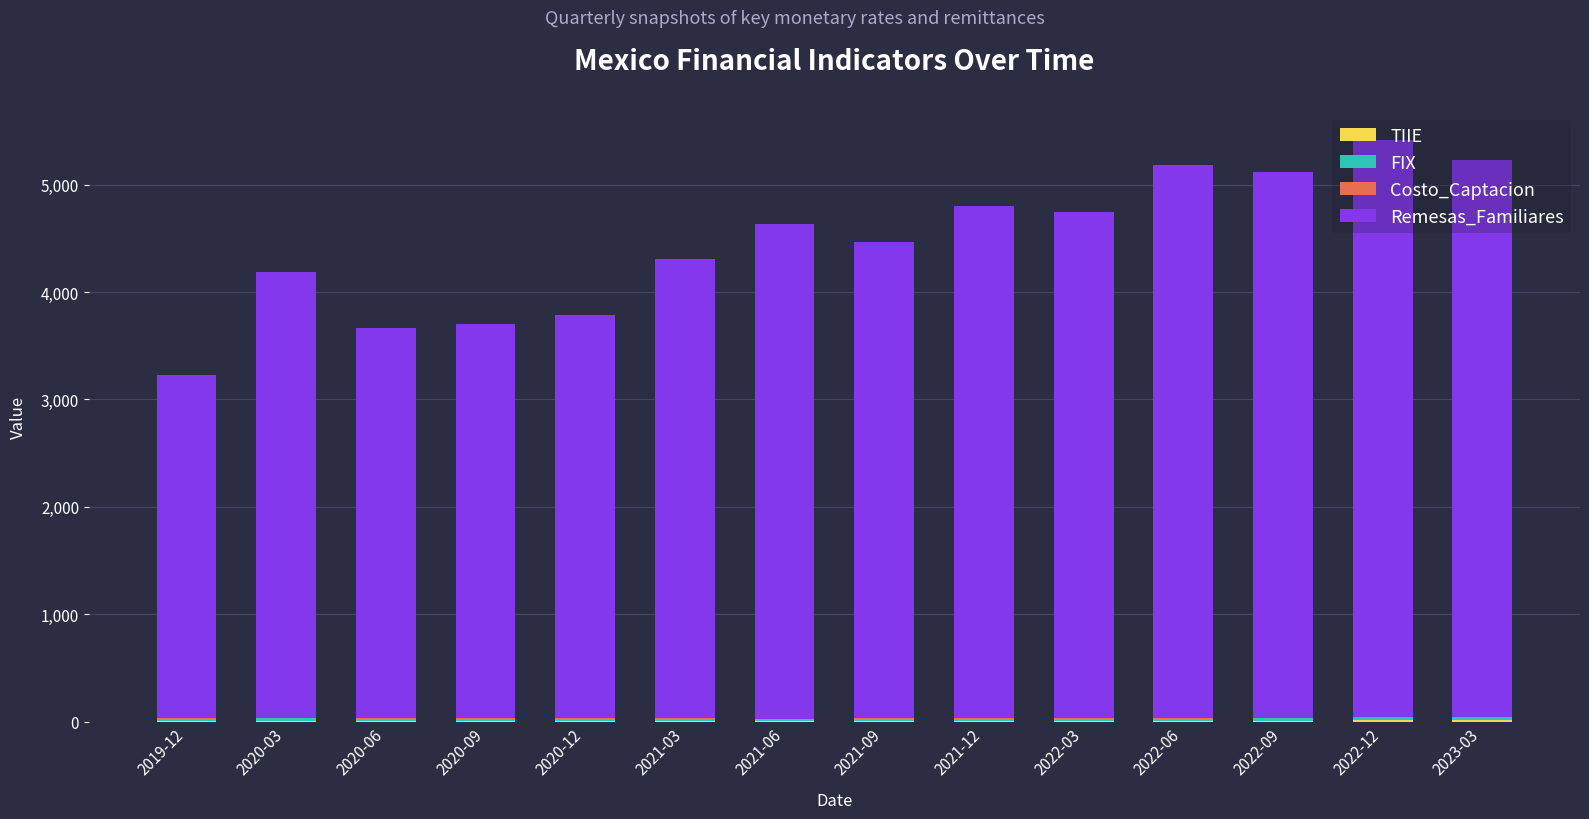

The Remesas_Familiares series shows 1014.5 at 2021-03. True or false?

False